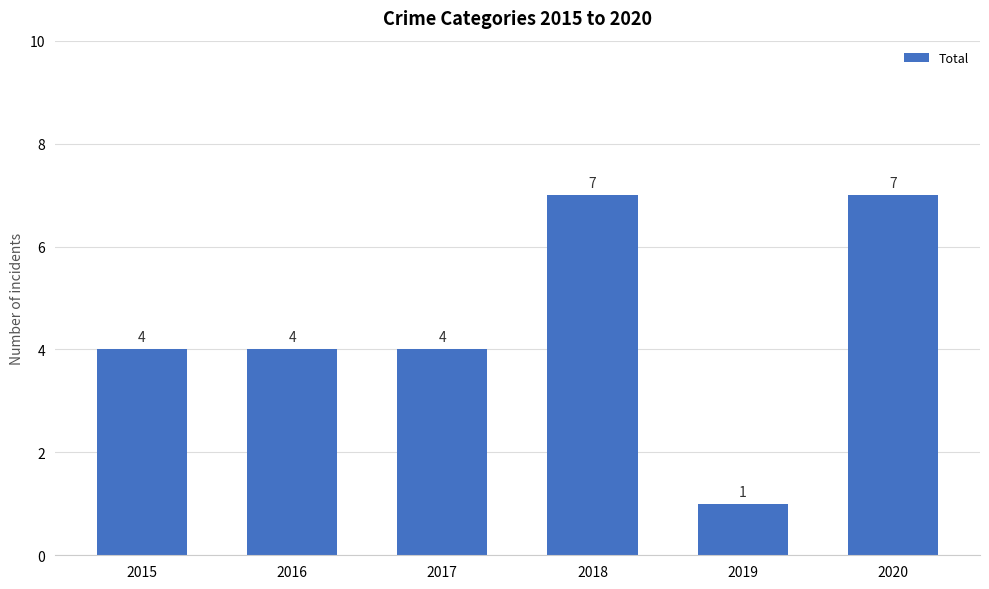

Count the values in the range 4 to 7.

5